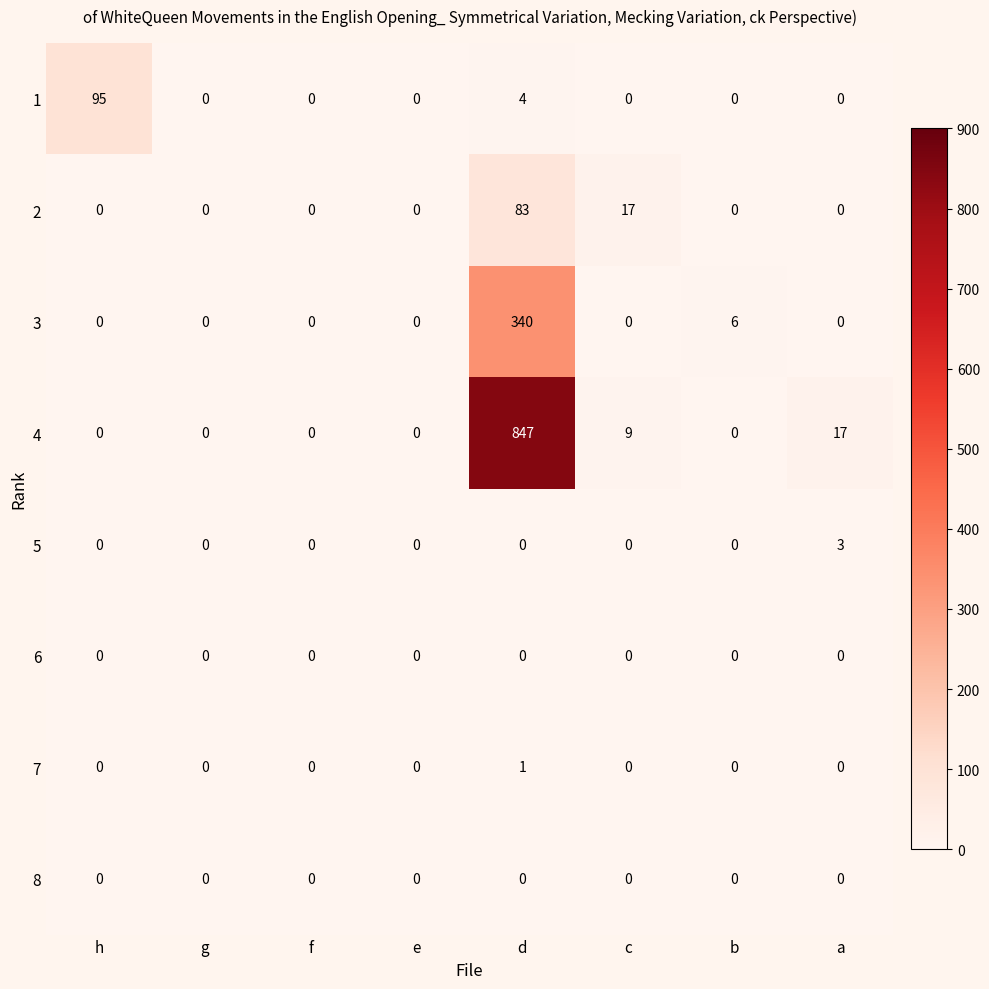

Which category has the highest value across all series?

d